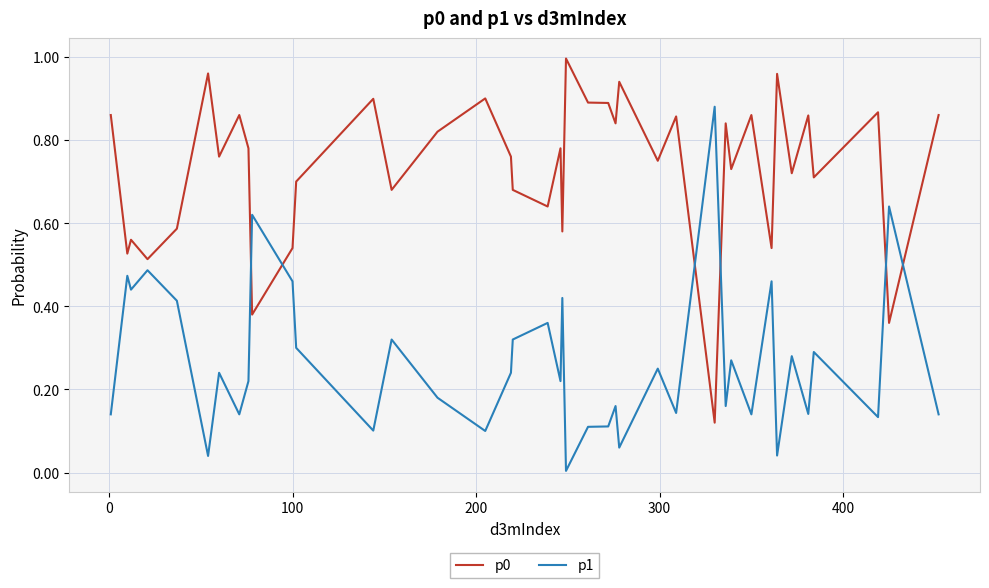

True or false: p0 and p1 intersect in this chart.

True